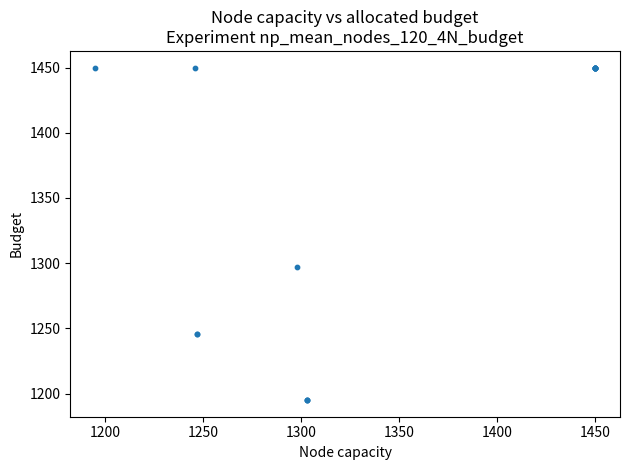

What Y value in the scatter plot is closest to 1322?

1297